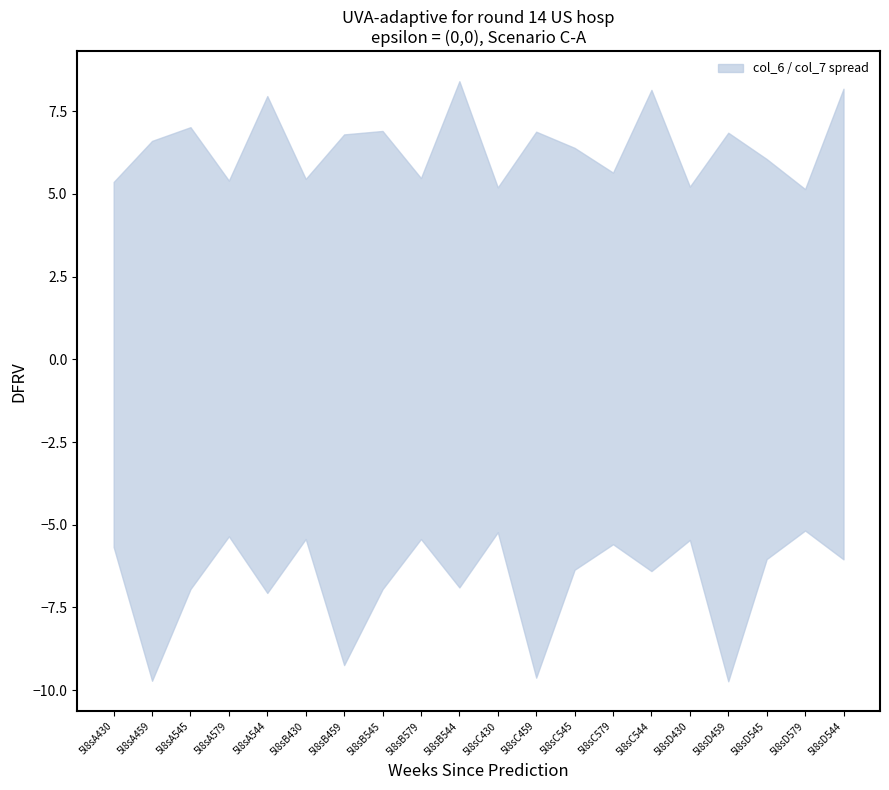

True or false: col_7 has a value of 3.3 at 5l8sB430.

False